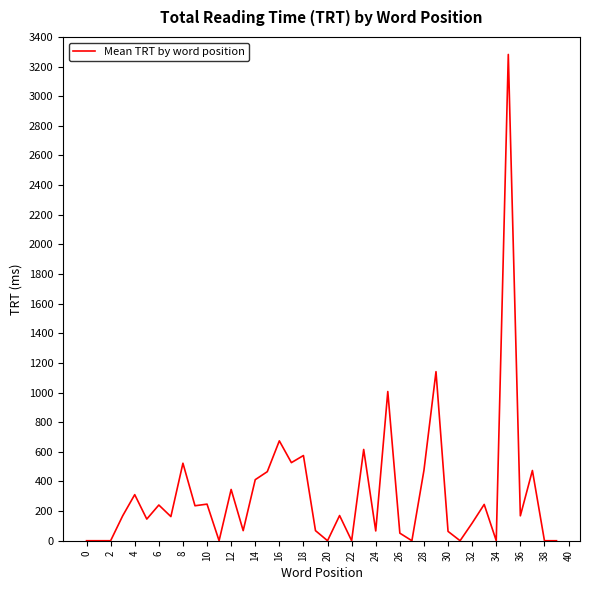

What is the difference between the maximum and minimum values?

3282